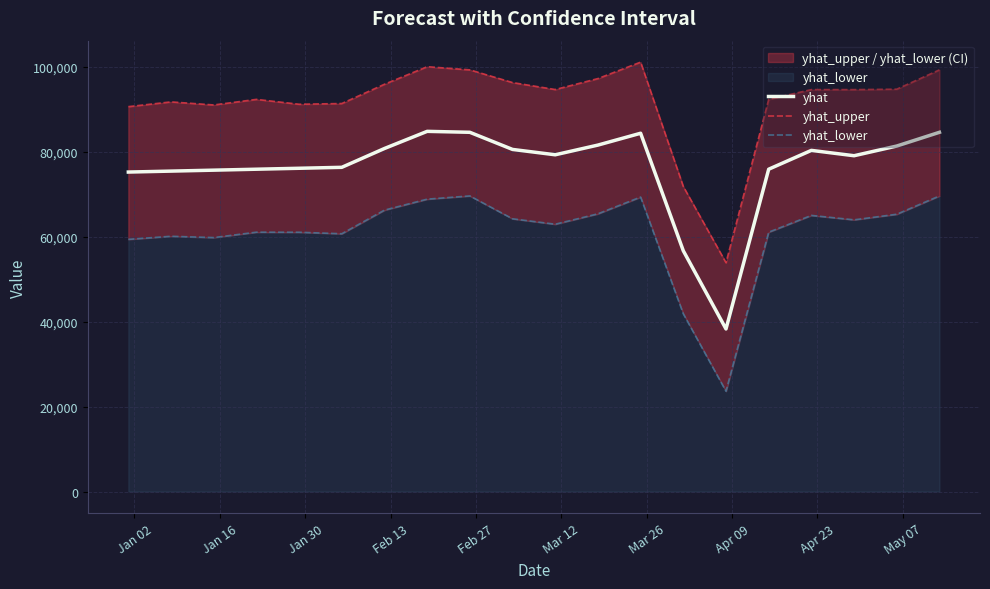

What is the lowest value of the yhat series?

38289.2